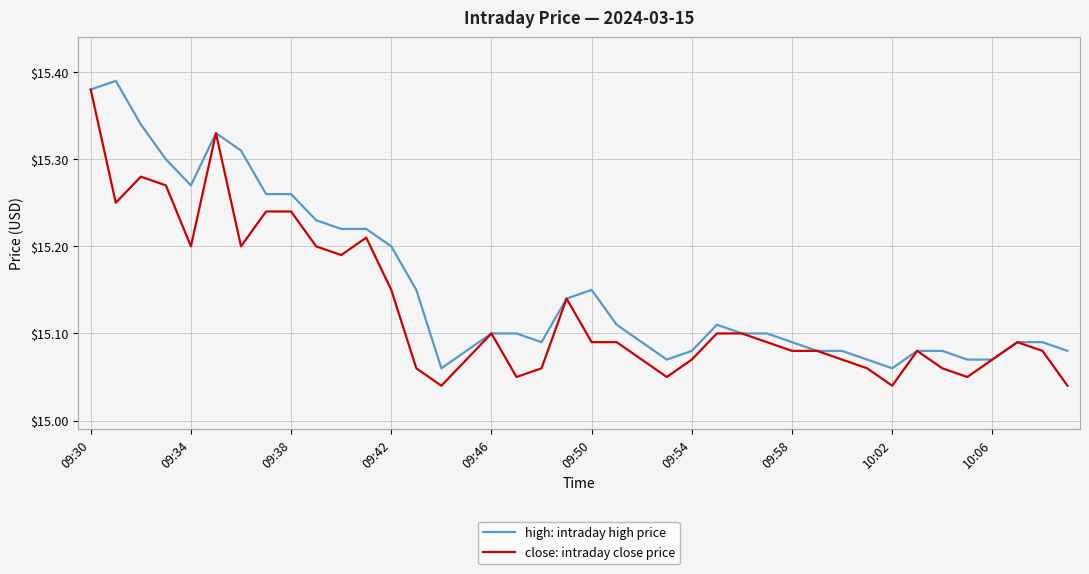

List the series in order of their overall mean, highest first.

high: intraday high price, close: intraday close price